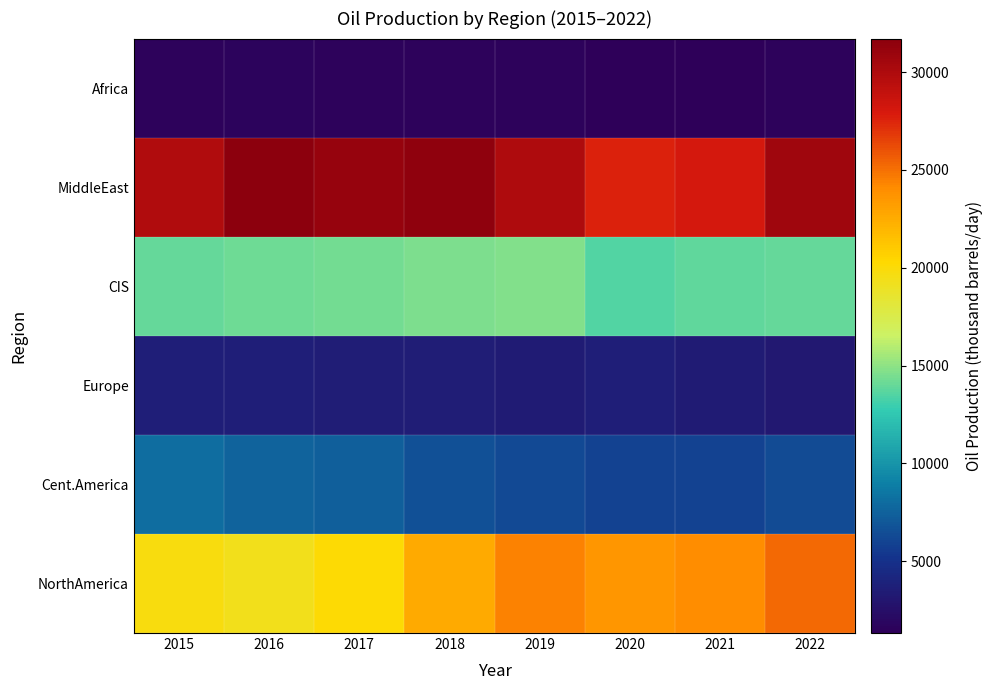

Reading left to right, what are all the values shown in this chart?

NorthAmerica: 2015=19765.0	2016=19281.2	2017=20182.8	2018=22638.3	2019=24432.3	2020=23534.3	2021=24020.0	2022=25290.2
Cent.America: 2015=7991.5	2016=7589.4	2017=7282.4	2018=6660.1	2019=6312.8	2020=5946.1	2021=5932.7	2022=6361.1
Europe: 2015=3596.4	2016=3624.3	2017=3581.2	2018=3539.4	2019=3449.8	2020=3601.2	2021=3427.4	2022=3131.3
CIS: 2015=13975.5	2016=14180.5	2017=14346.2	2018=14618.4	2019=14717.0	2020=13495.8	2021=13876.9	2022=14006.2
MiddleEast: 2015=29910.0	2016=31709.1	2017=31230.7	2018=31558.3	2019=30029.0	2020=27660.6	2021=28146.9	2022=30742.7
Africa: 2015=1557.7	2016=1577.0	2017=1540.3	2018=1510.5	2019=1486.6	2020=1332.2	2021=1353.1	2022=1473.6